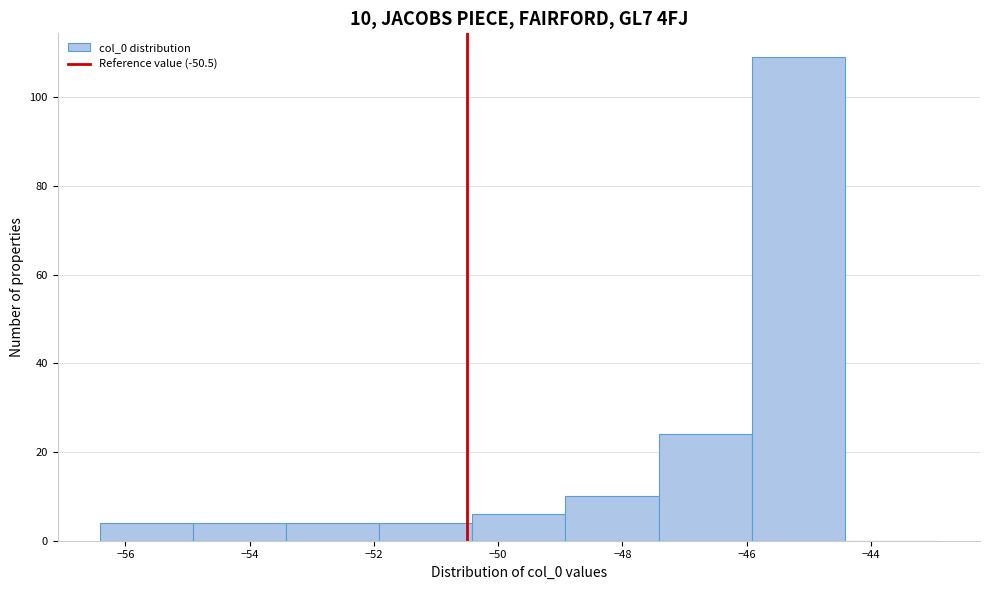

Over which range of the x-axis is the bar tallest?

-46.0 to -44.4